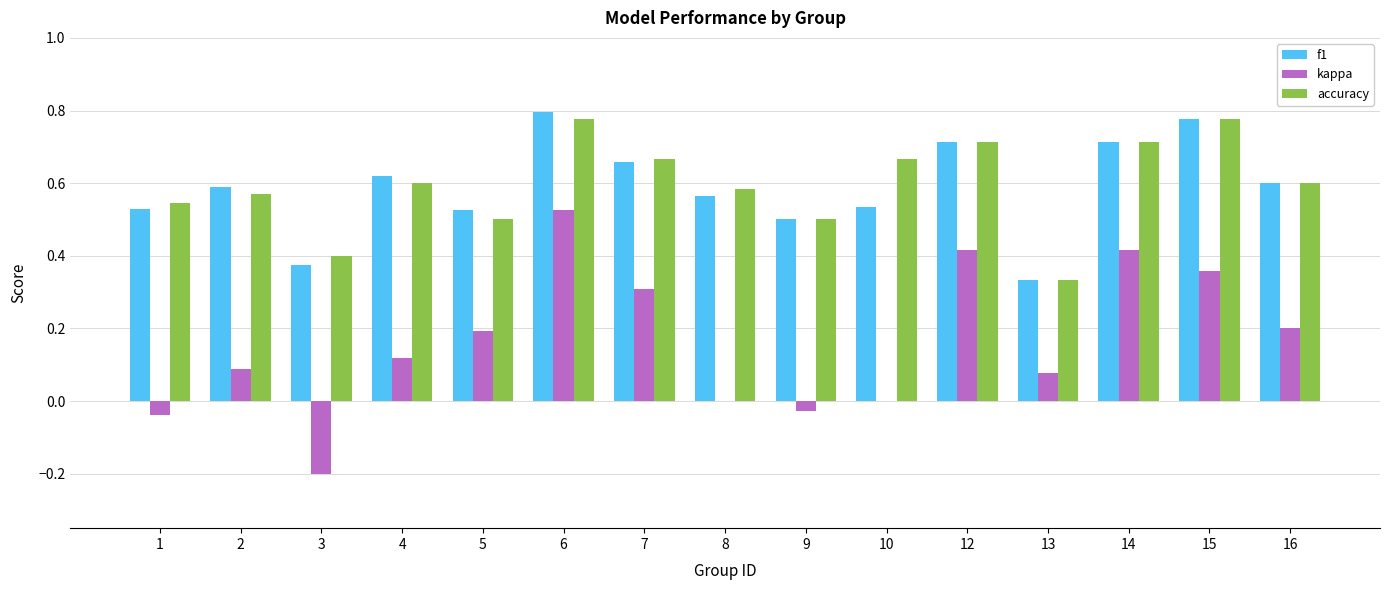

Is the value of accuracy at 4 greater than the value of f1 at 10?

Yes